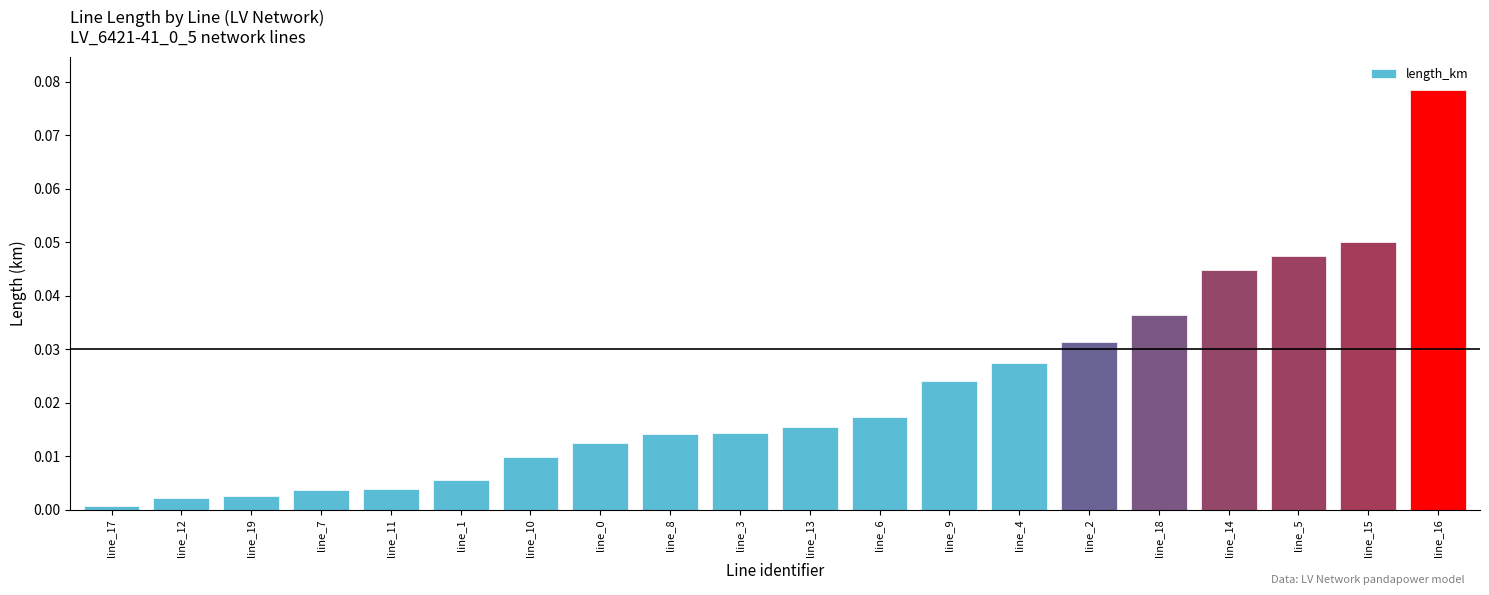

What is the sum of all values?

0.4